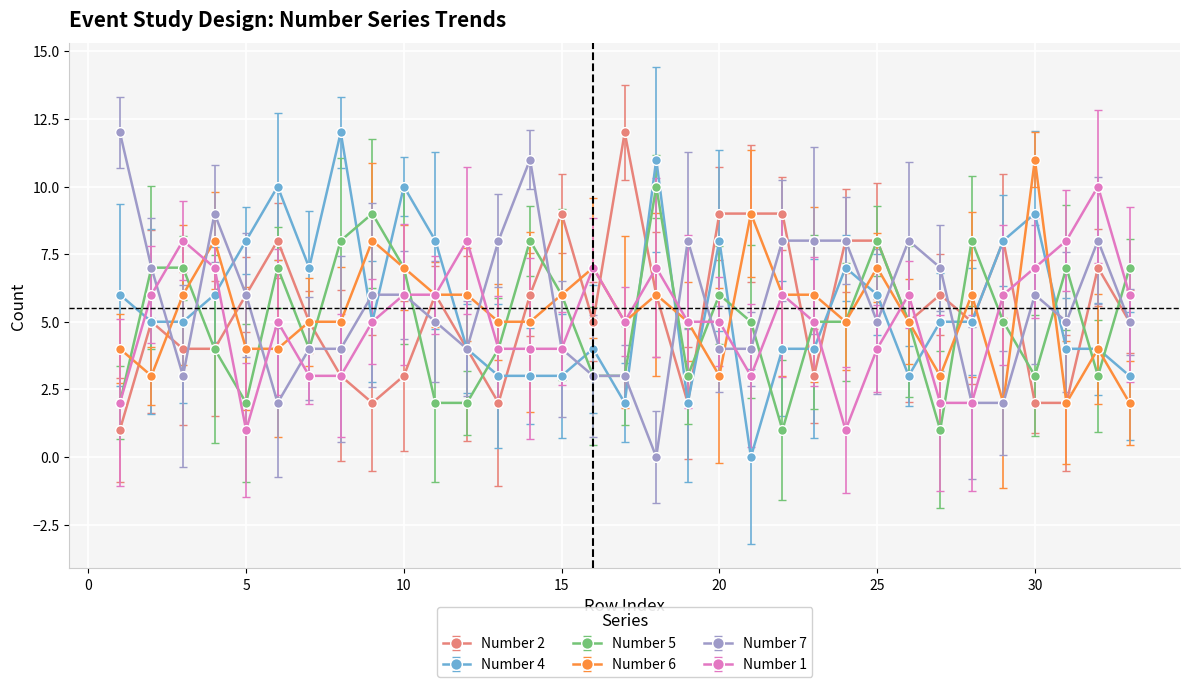

What is the greatest value displayed?

12